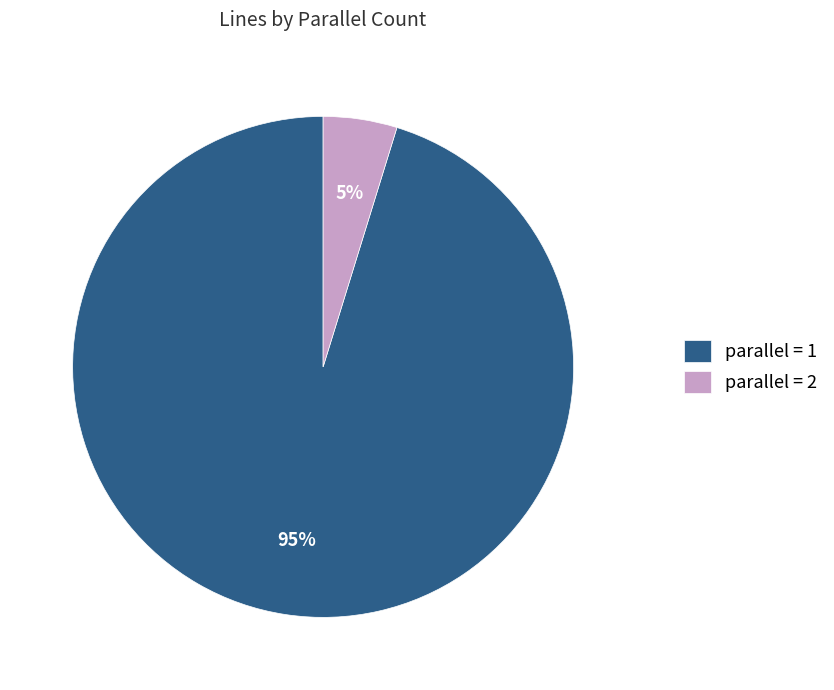

What is the largest slice in the pie chart?

parallel = 1